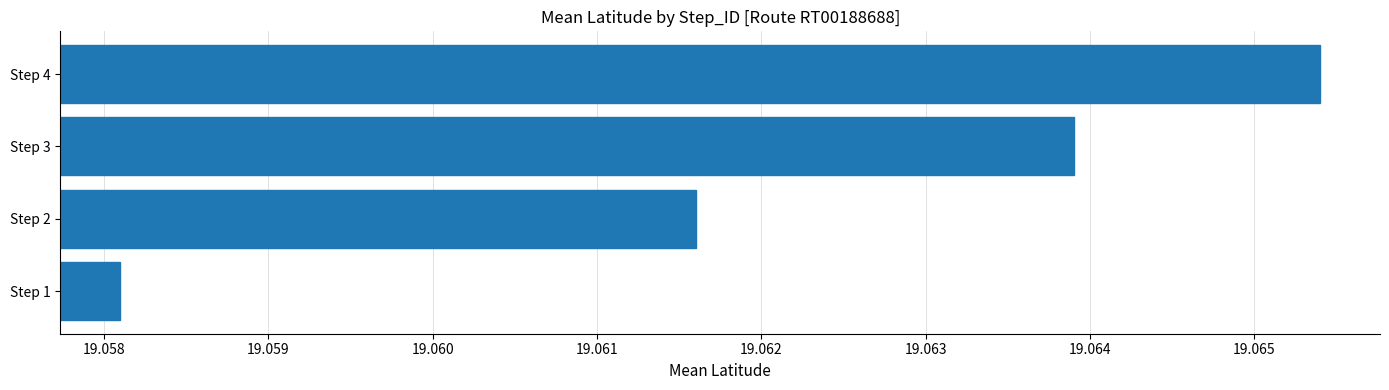

At which label is the value closest to 19?

Step 1